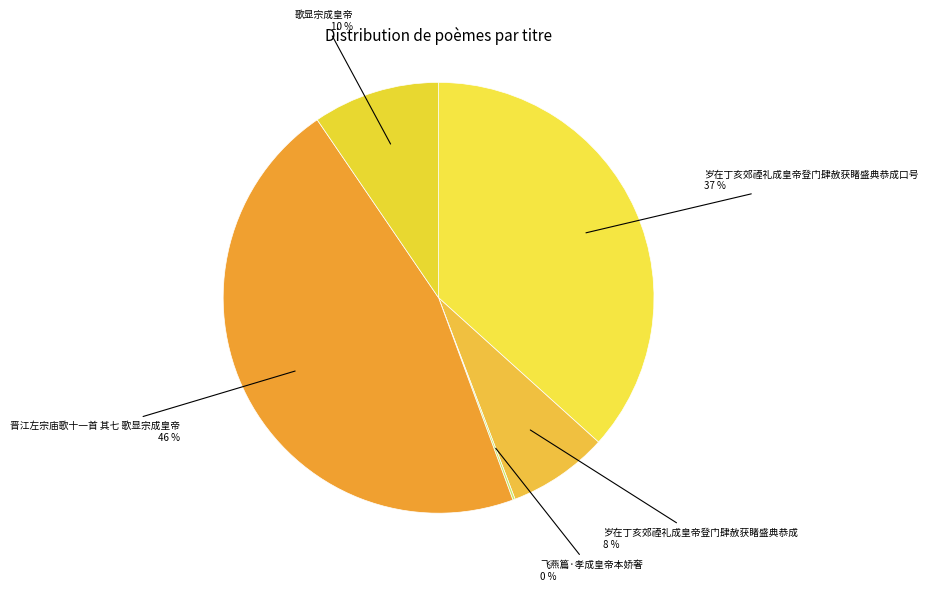

The 歌显宗成皇帝 slice represents 10% of the pie. True or false?

True